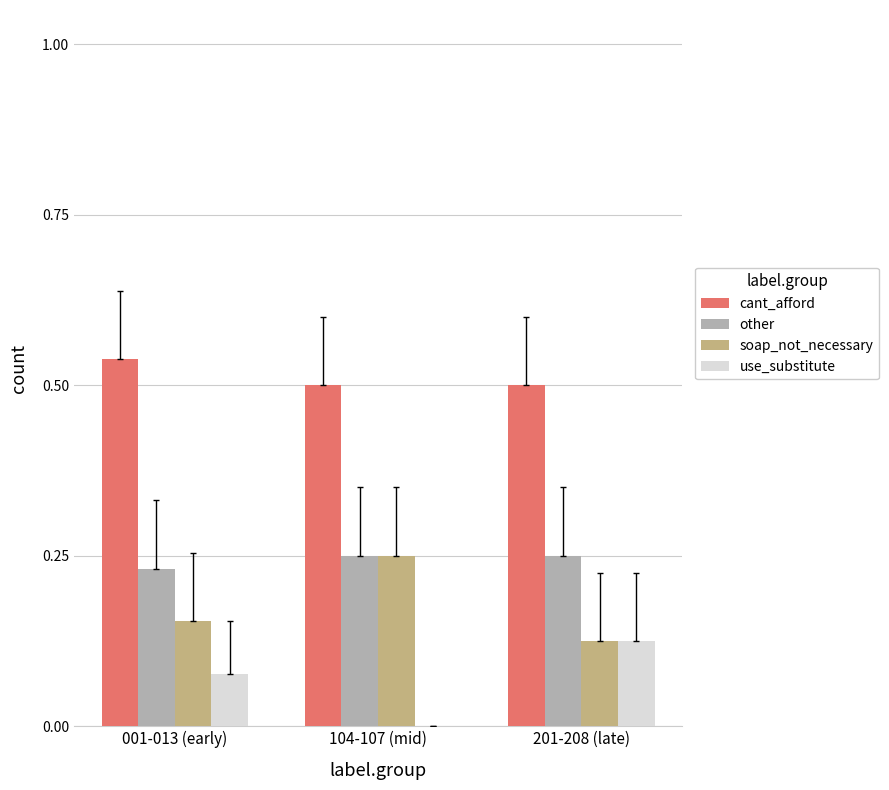

Count the use_substitute values in the range 0 to 1.

3